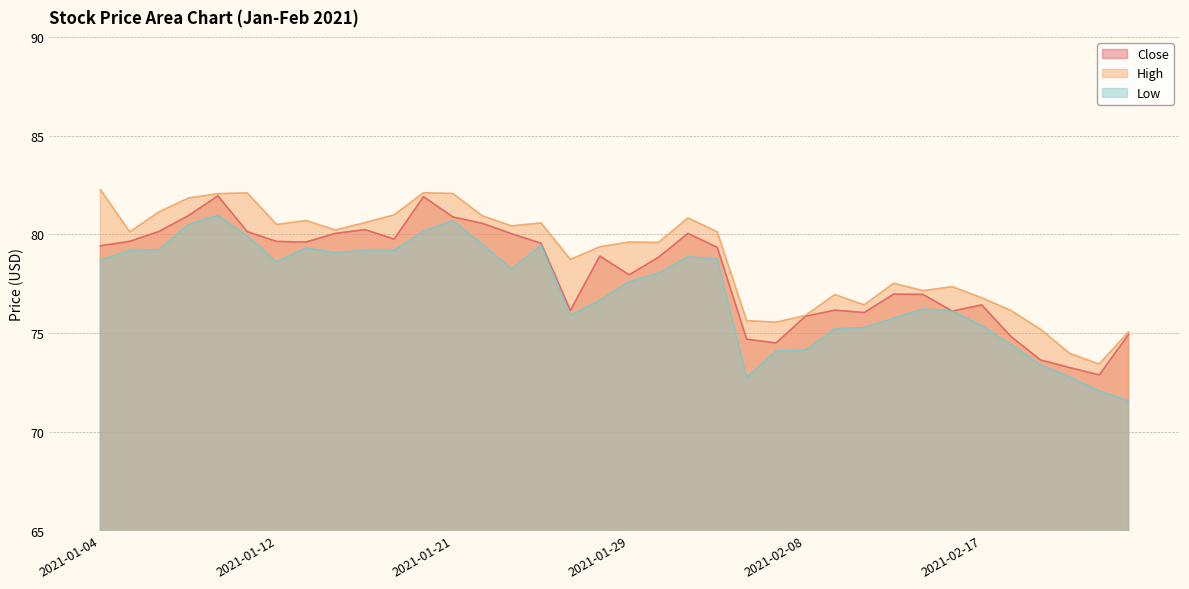

Rank the series by their average value, from lowest to highest.

Low, Close, High